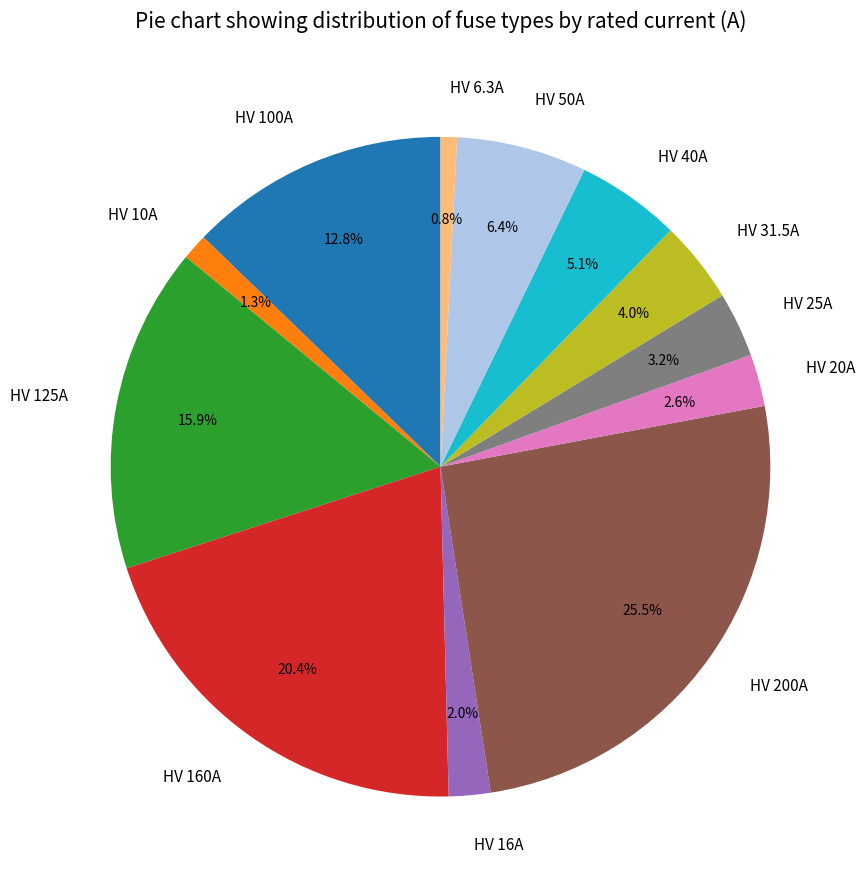

Which has a higher value, HV 50A or HV 160A?

HV 160A